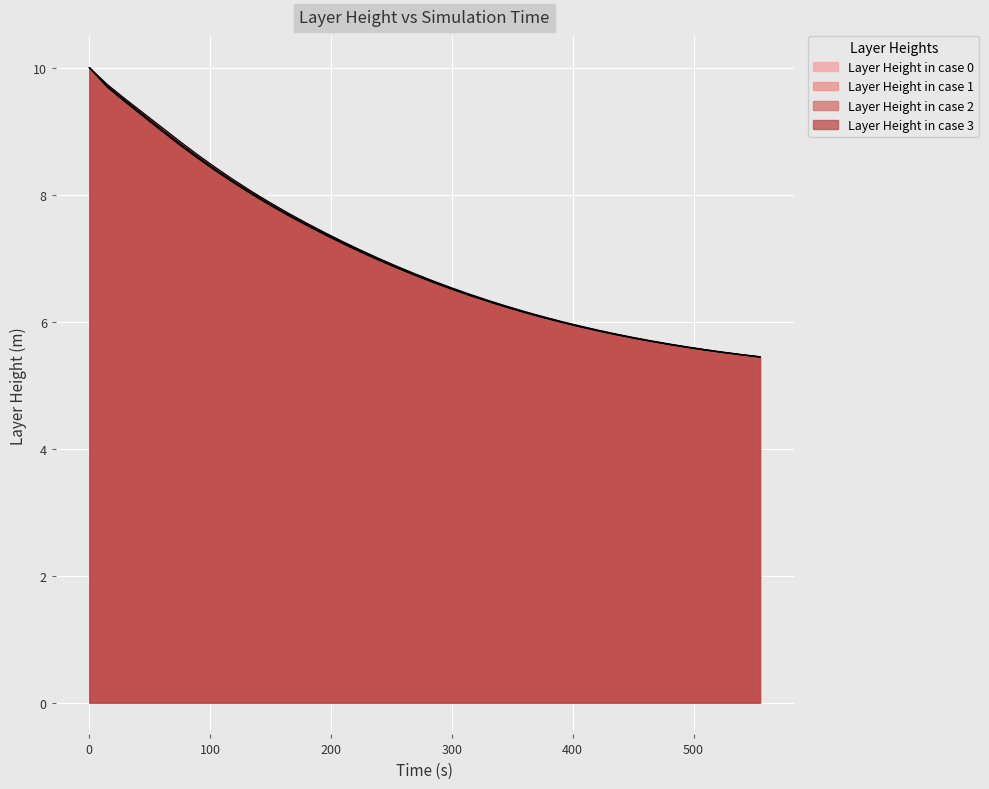

The value of Layer Height in case 3 at 600 is 1.7. True or false?

False